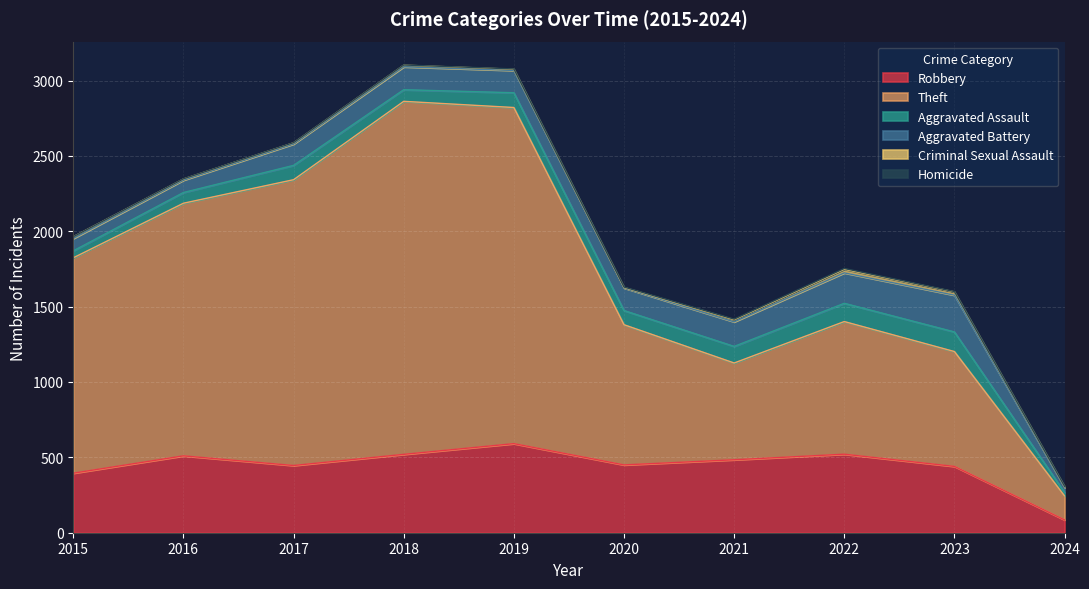

How many values in Homicide are above zero?

9